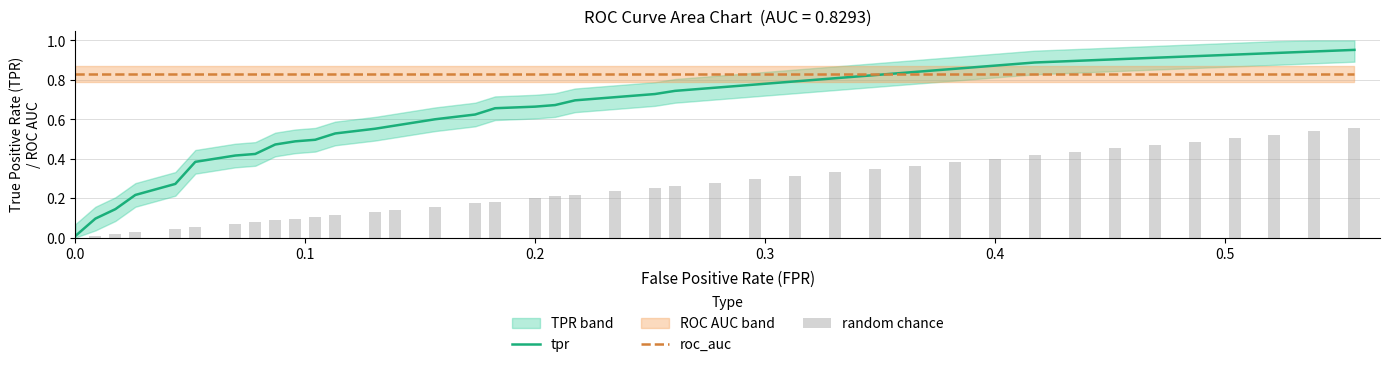

What is the label of the 39th bar from the right?

0.1